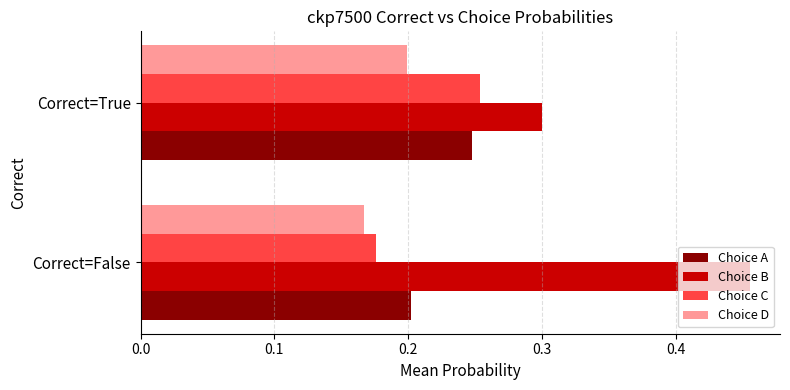

Which series has the largest total across all categories?

Choice B